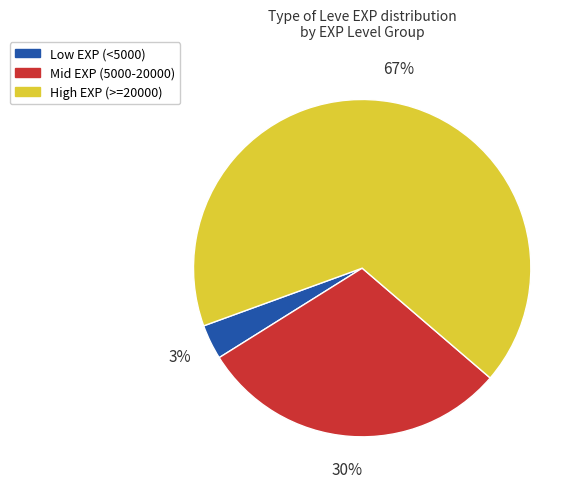

Between Low EXP (<5000) and Mid EXP (5000-20000), which is larger?

Mid EXP (5000-20000)